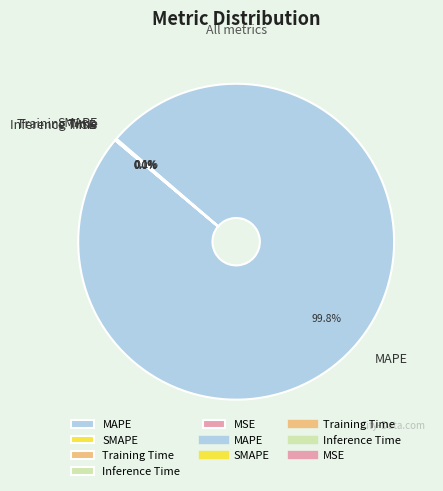

Combined, do MSE and Training Time account for over 50%?

No